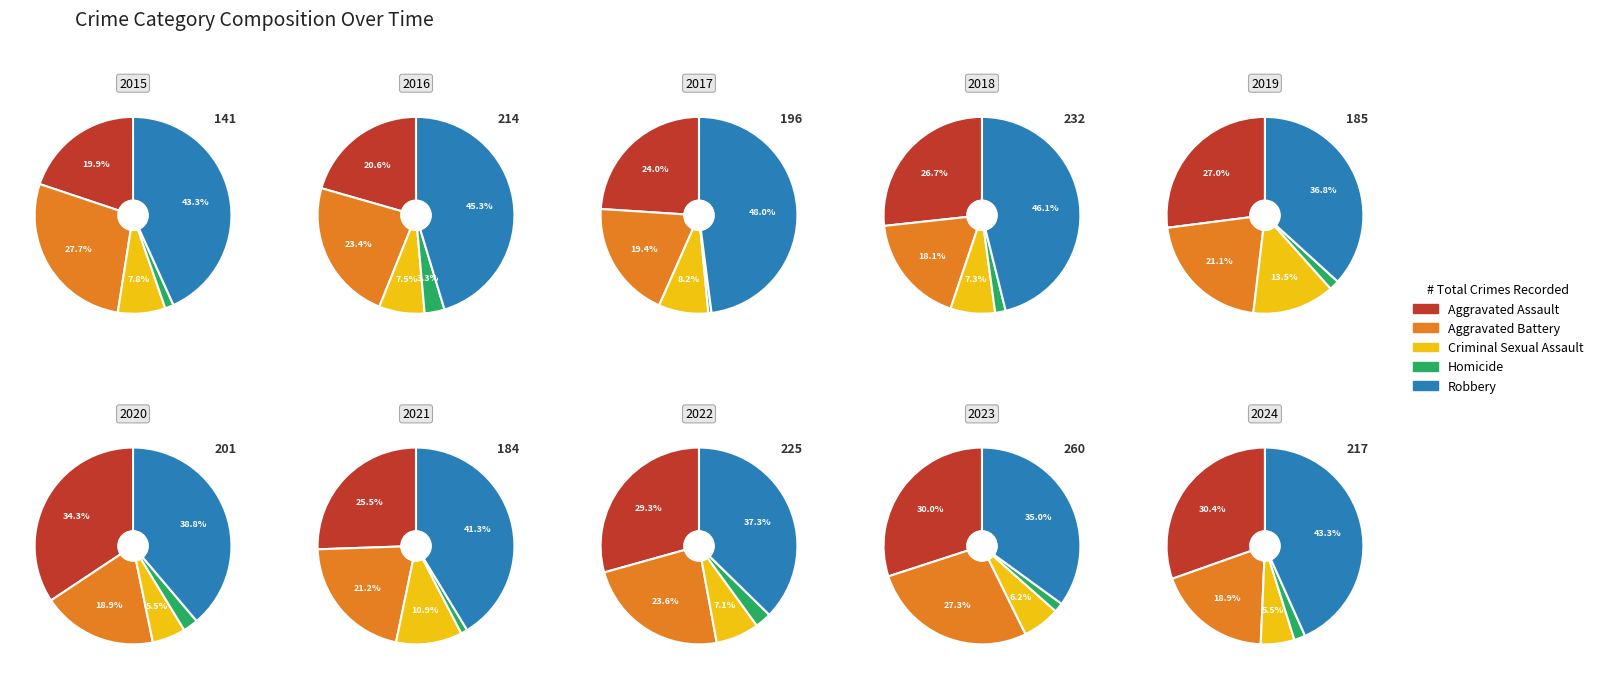

True or false: 7 accounts for 6% of the total.

False